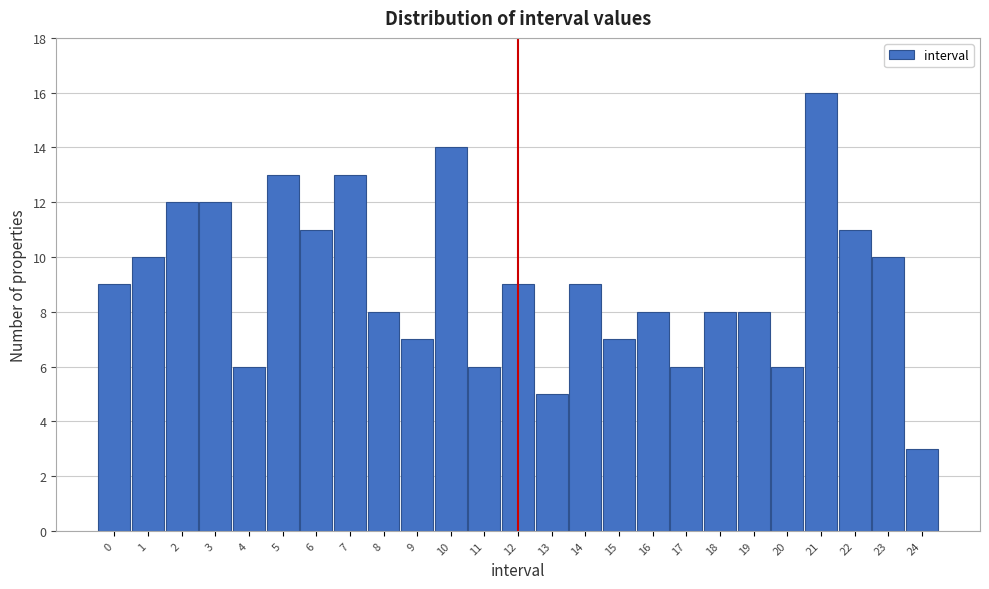

Reading left to right, transcribe all the data shown in this chart.

0=9	1=10	2=12	3=12	4=6	5=13	6=11	7=13	8=8	9=7	10=14	11=6	12=9	13=5	14=9	15=7	16=8	17=6	18=8	19=8	20=6	21=16	22=11	23=10	24=3